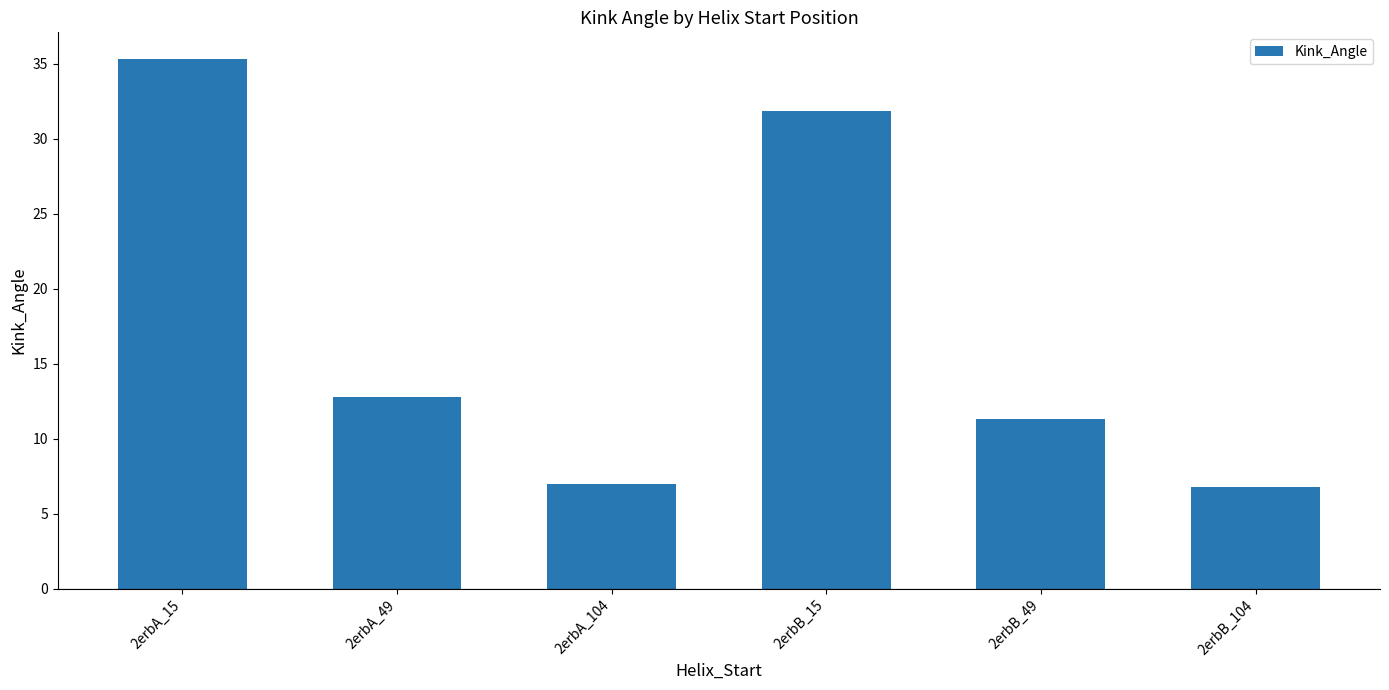

Count the number of categories in the chart.

6